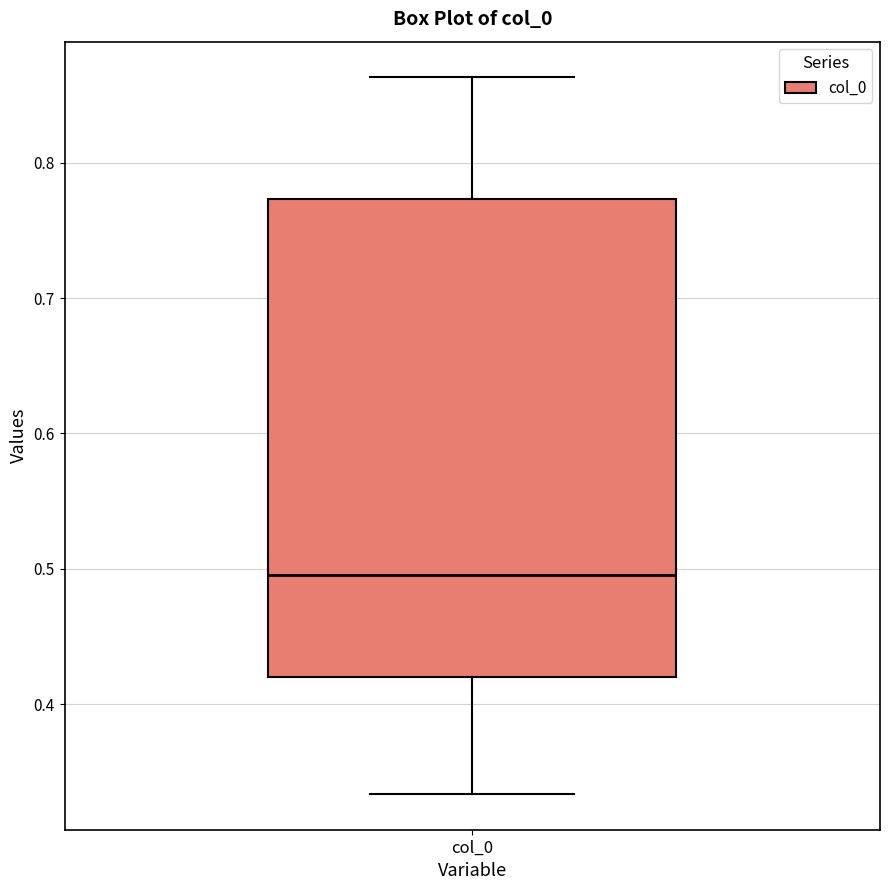

Transcribe this box plot: give where the median line is, the range the box spans, and where the two whiskers end, as read against the y-axis. The values are not printed on the chart, so give them approximately, as read against the axis.

median 0.50, box 0.42 to 0.77, whiskers 0.33 to 0.86